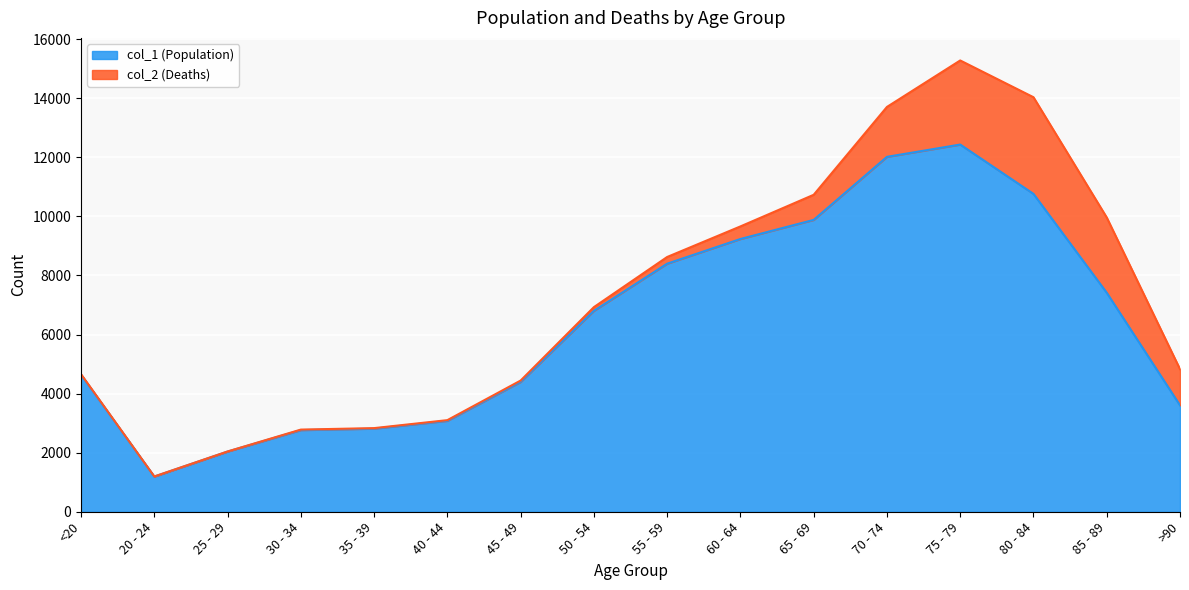

List the labels in order of value, largest first.

75 - 79, 70 - 74, 80 - 84, 65 - 69, 60 - 64, 55 - 59, 85 - 89, 50 - 54, <20, 45 - 49, >90, 40 - 44, 35 - 39, 30 - 34, 25 - 29, 20 - 24